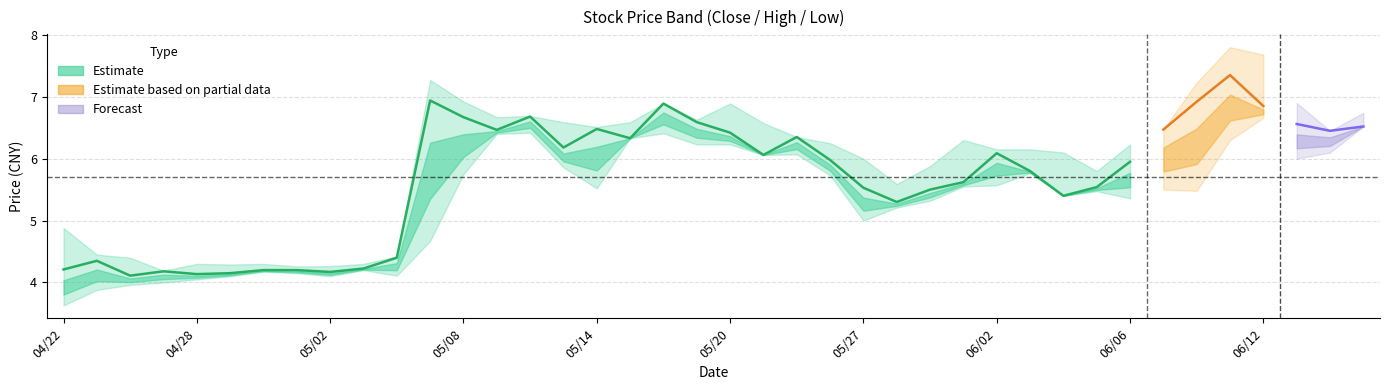

Does the chart have visible grid lines?

Yes